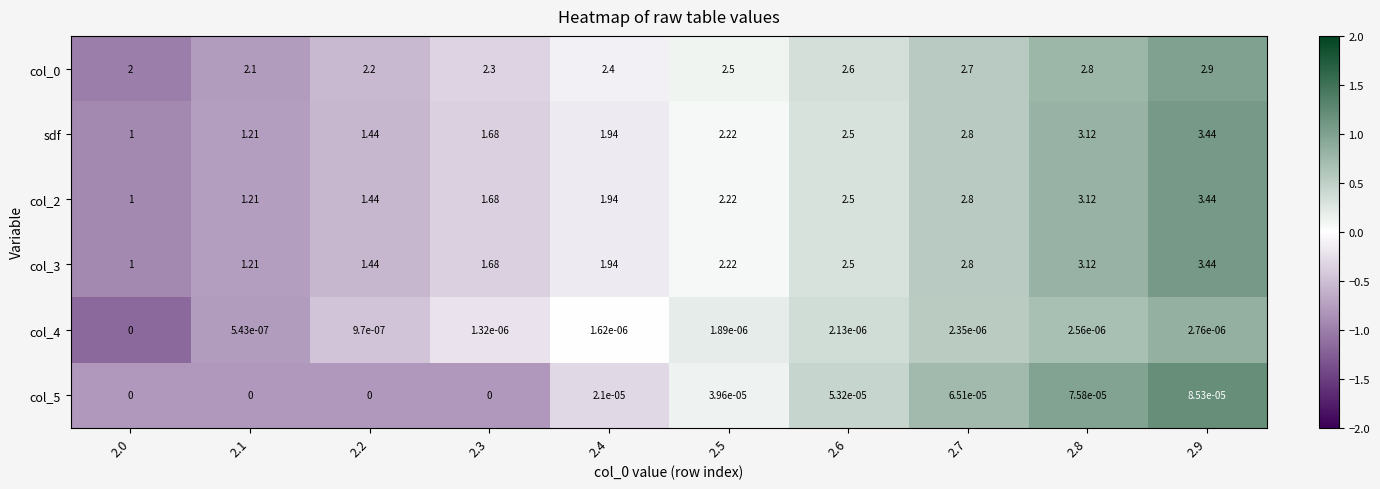

How many distinct data groups are displayed?

6